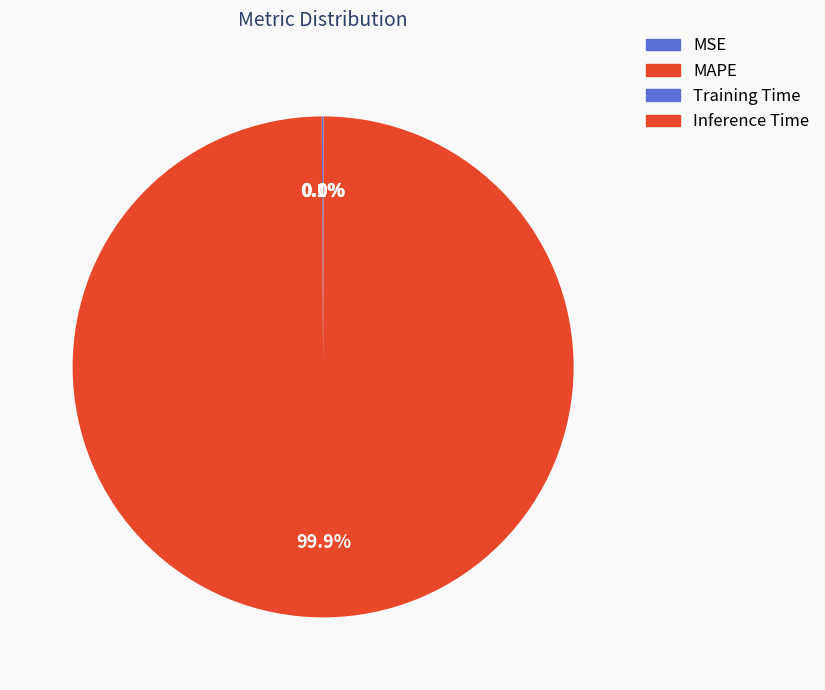

Which category has the smallest portion of the pie?

Training Time